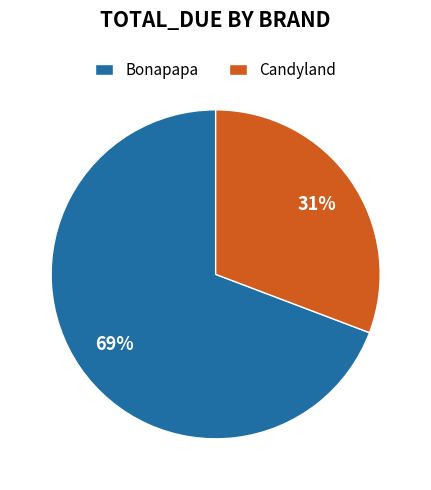

How many segments does this pie chart have?

2